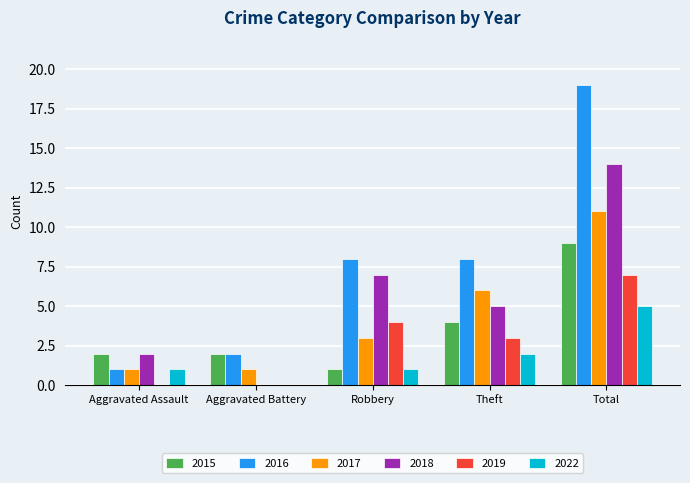

At which category is the sum across all series the highest?

Total